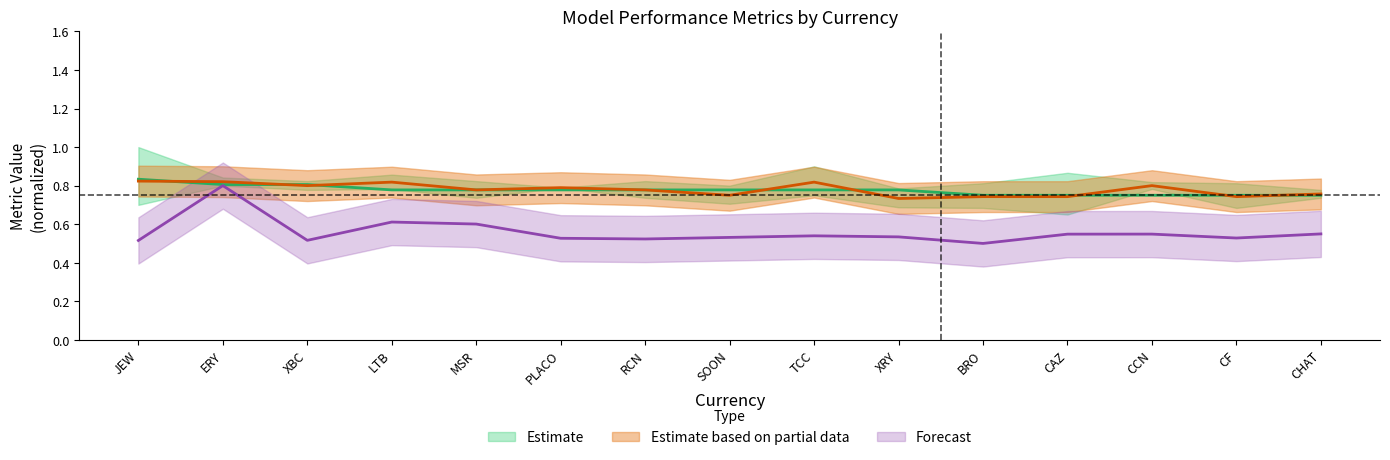

Between ERY and TCC, which series saw the biggest shift?

avg_time_sorted